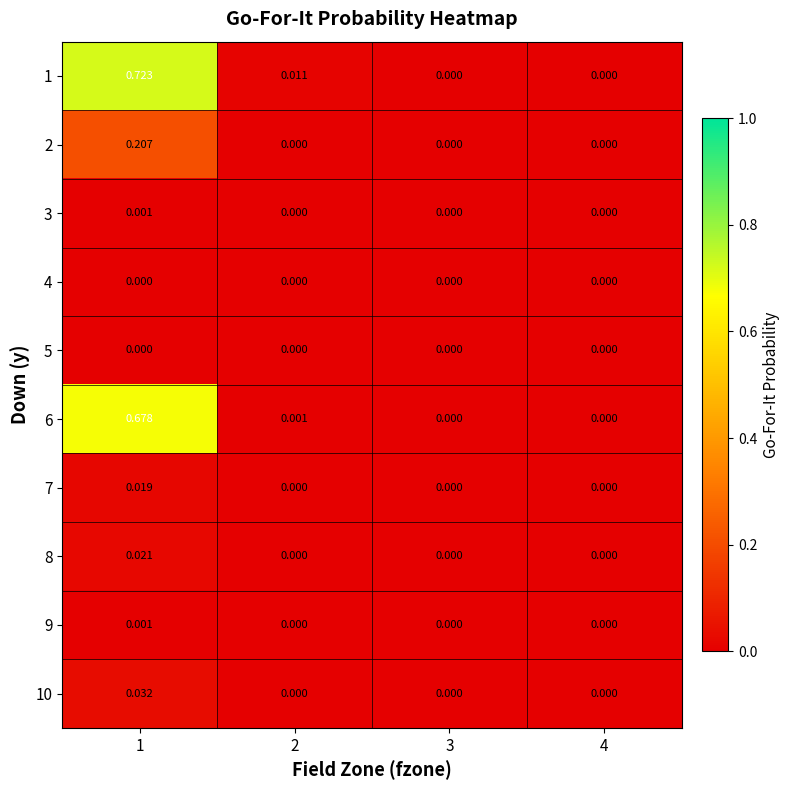

Is the value of 8 at 1 greater than the value of 5 at 1?

Yes